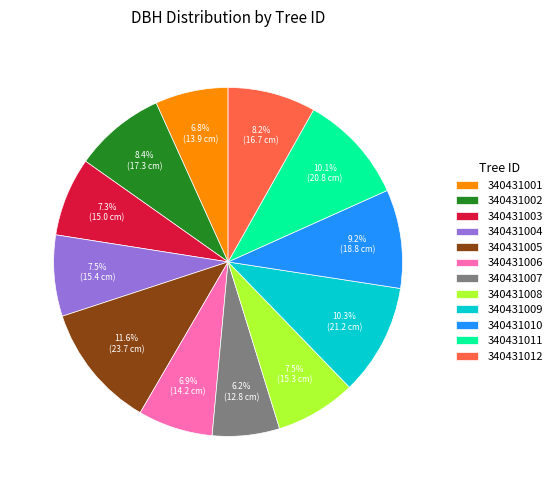

How many segments does this pie chart have?

12